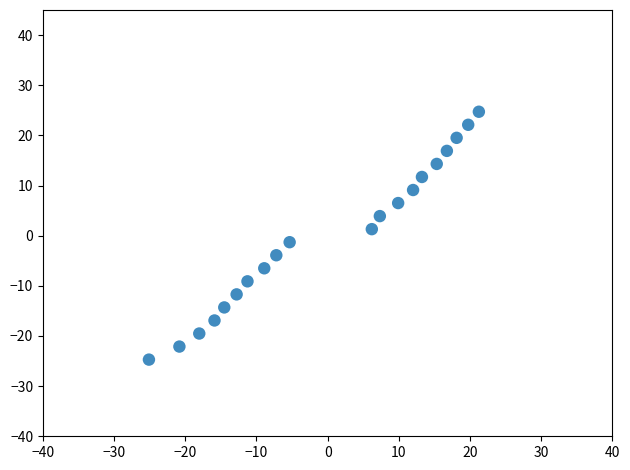

What is the range of Y values (max minus min)?

49.4